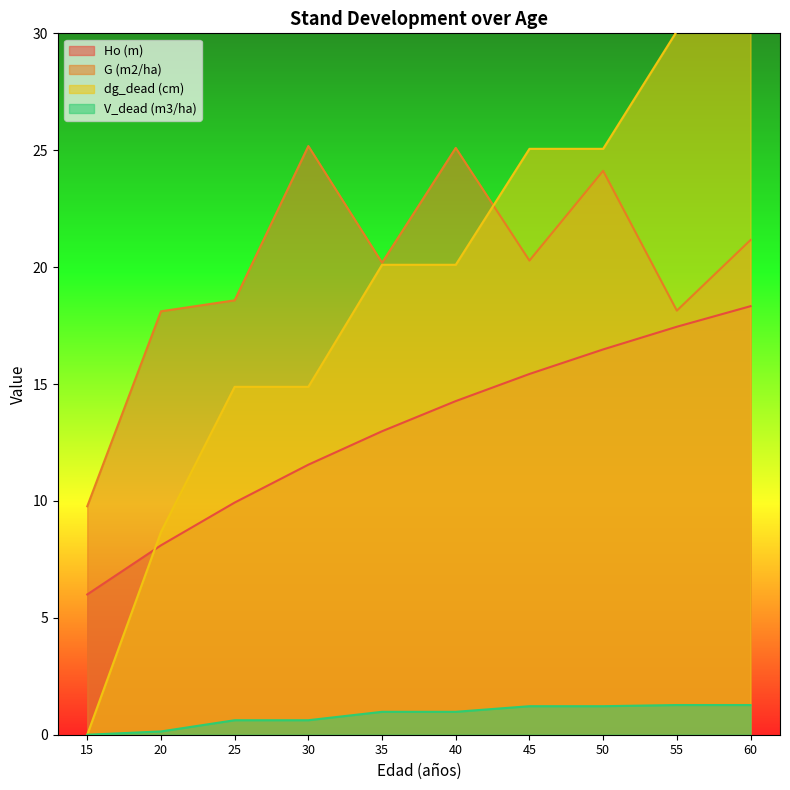

What is the difference between the second highest and minimum values in the V_dead (m3/ha) series?

1.3